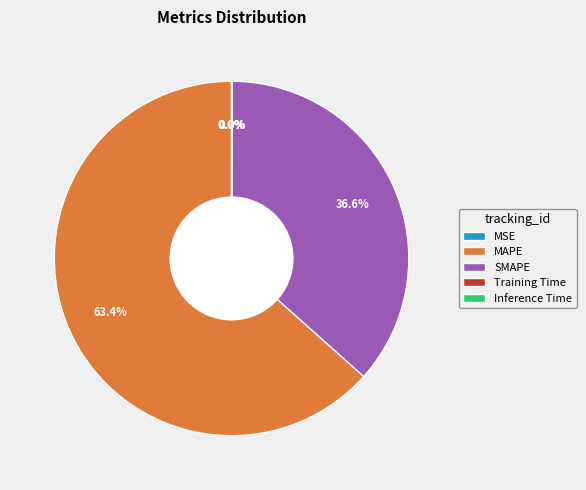

Approximately how many times larger is the value at SMAPE compared to MAPE?

0.6